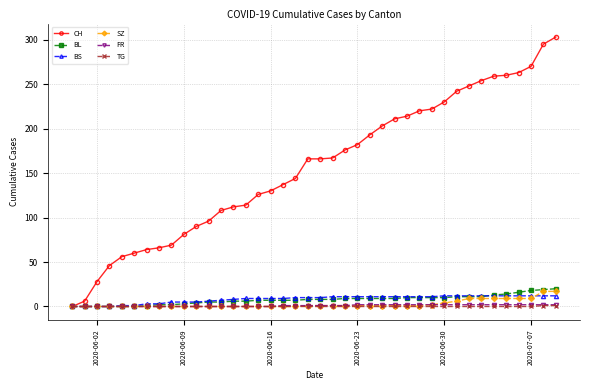

Which series has the widest spread of values?

CH